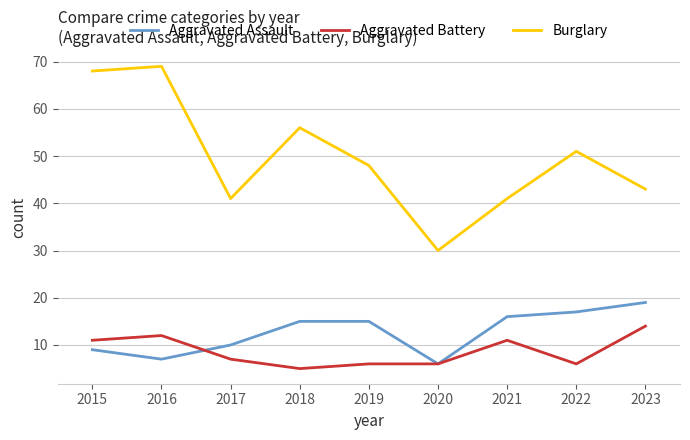

What is the sum of the Aggravated Assault values at 2021 and 2020?

22